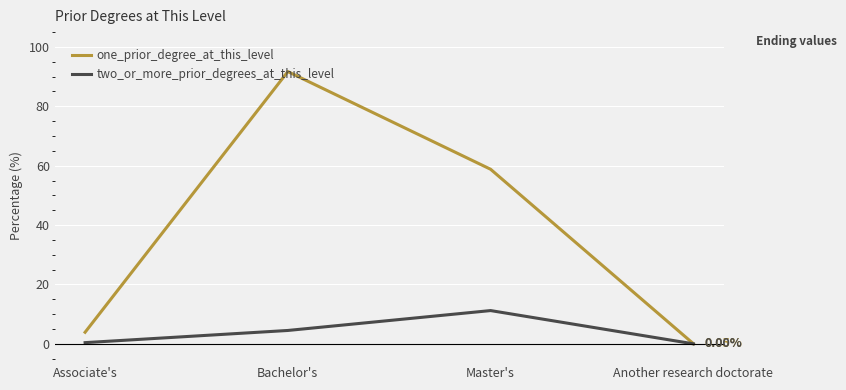

List the series in order of their peak value, lowest first.

two_or_more_prior_degrees_at_this_level, one_prior_degree_at_this_level